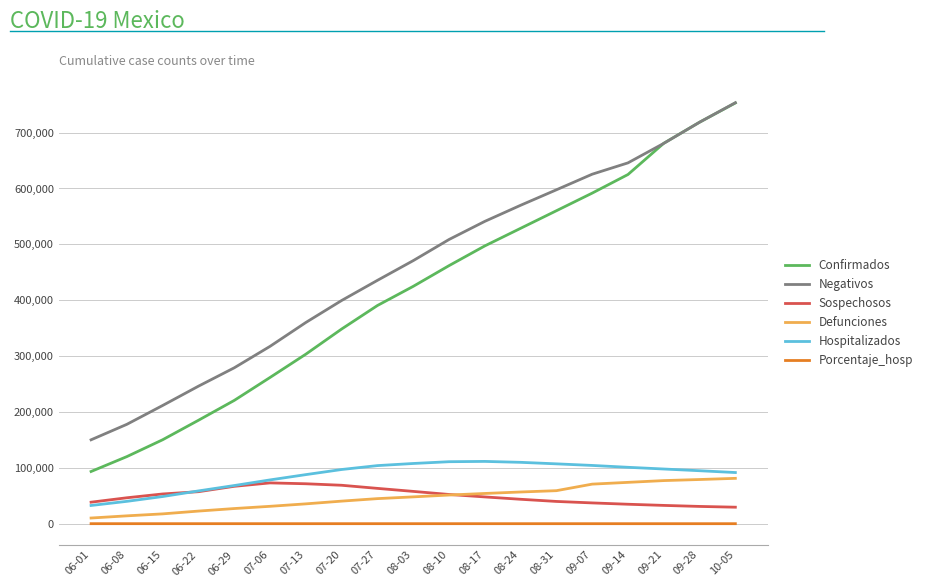

True or false: Defunciones and Confirmados intersect in this chart.

False